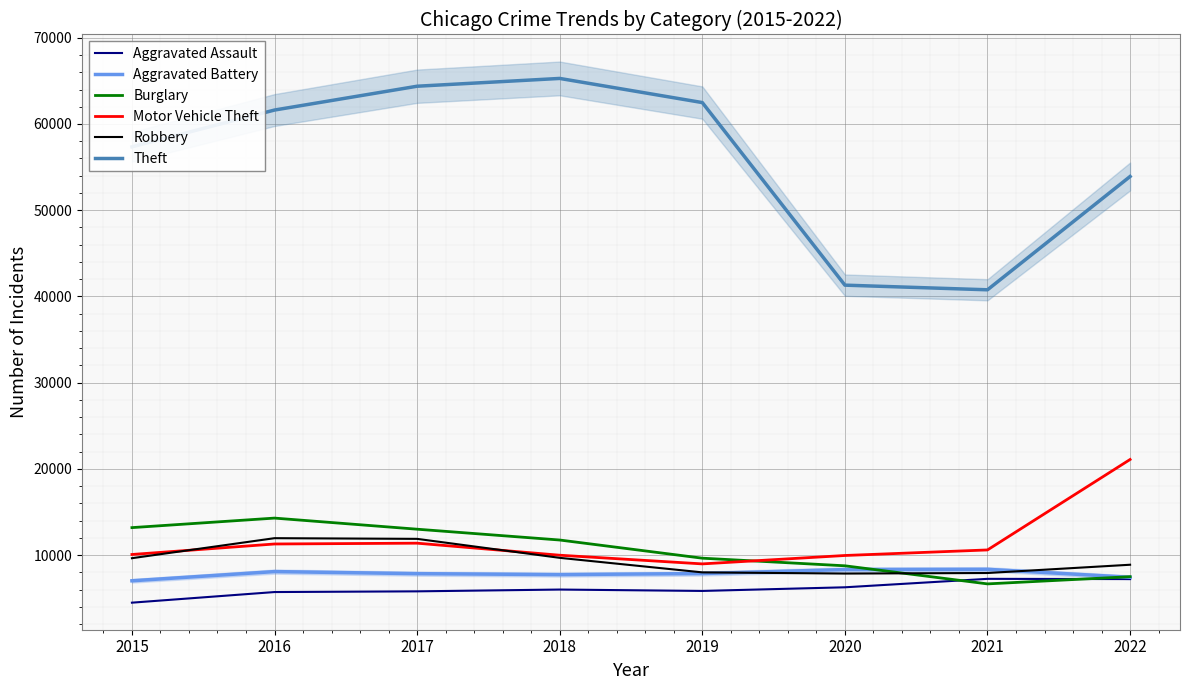

List the series in order of their peak value, highest first.

Theft, Motor Vehicle Theft, Burglary, Robbery, Aggravated Battery, Aggravated Assault